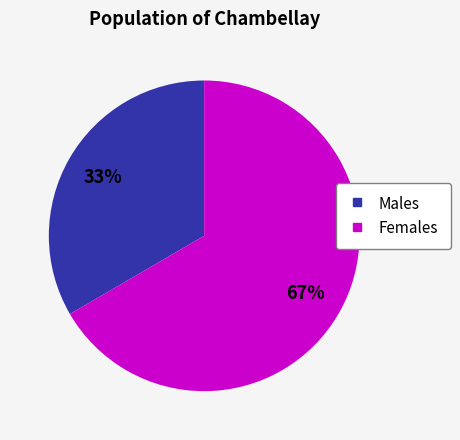

To the nearest percent, what is the average slice percentage?

50%